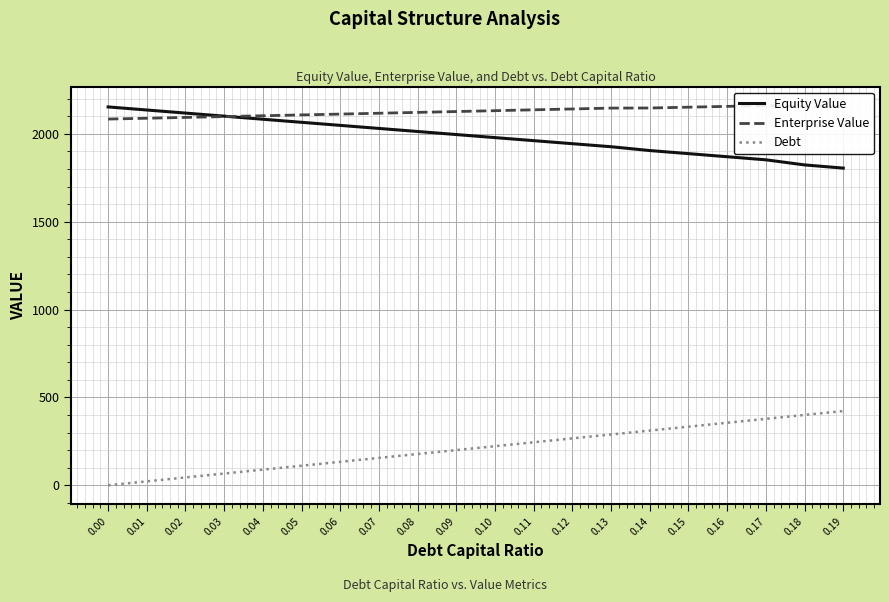

What are all the series names shown in the legend?

Equity Value, Enterprise Value, Debt